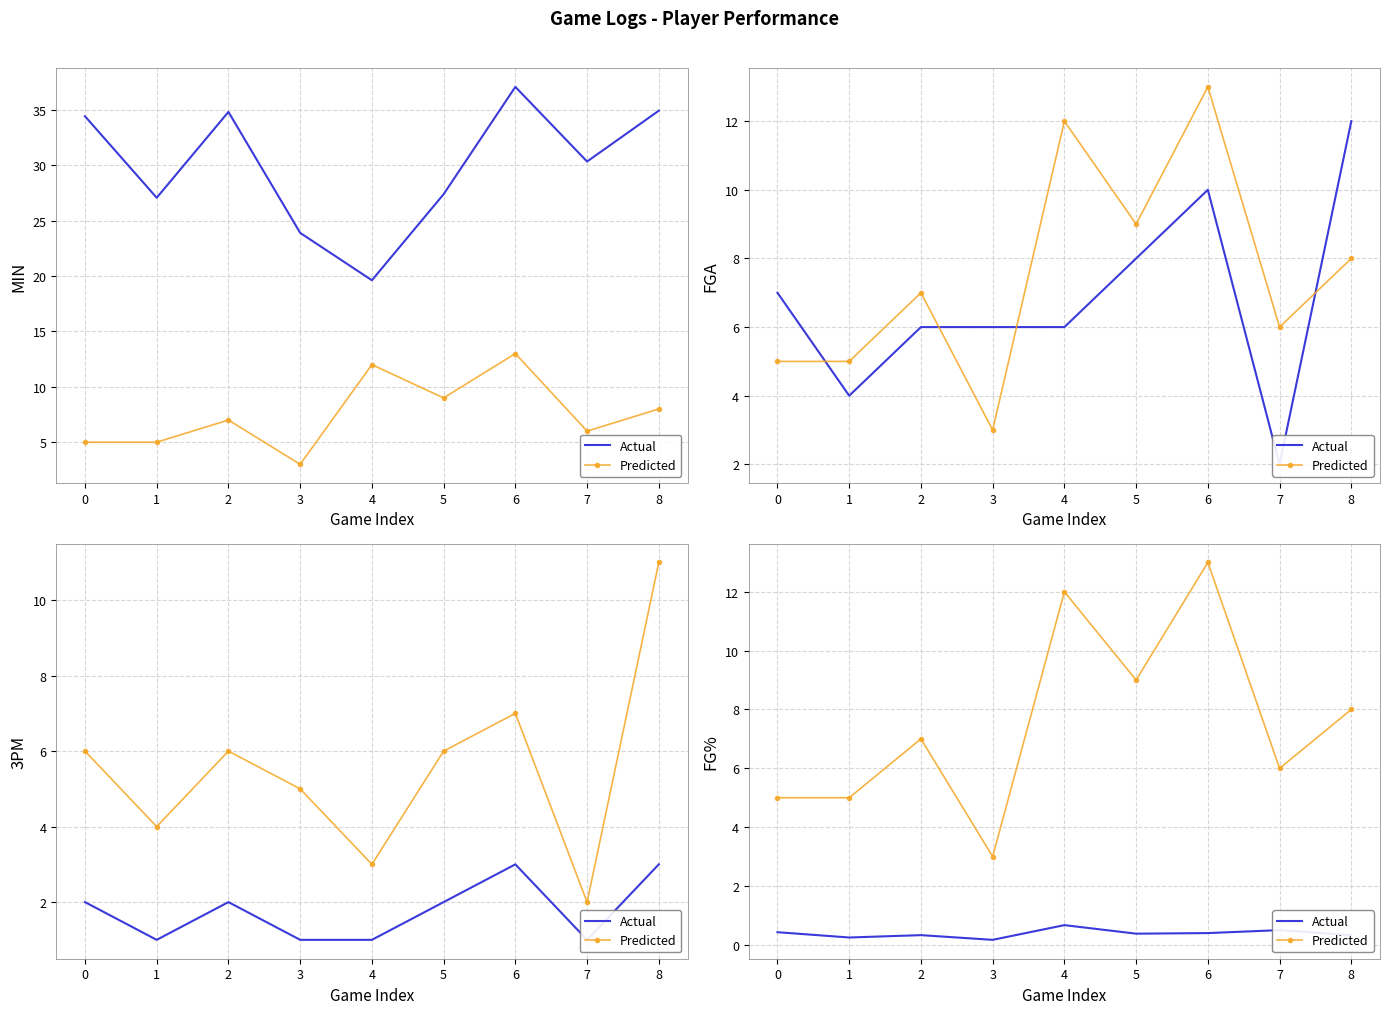

Which series has the largest total across all categories?

Predicted